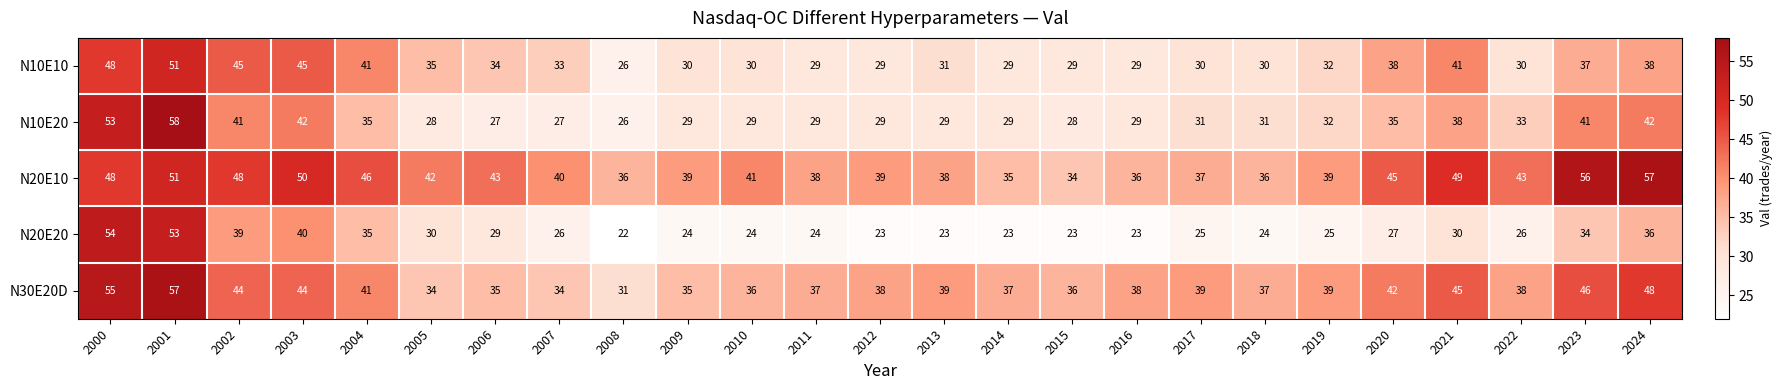

Between 2002 and 2021, which series saw the biggest shift?

N20E20